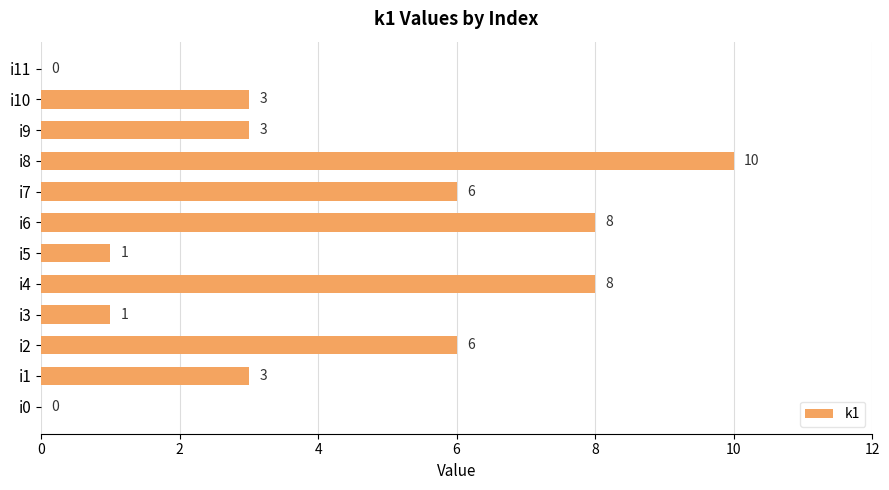

True or false: the data shows 1 at i3.

True